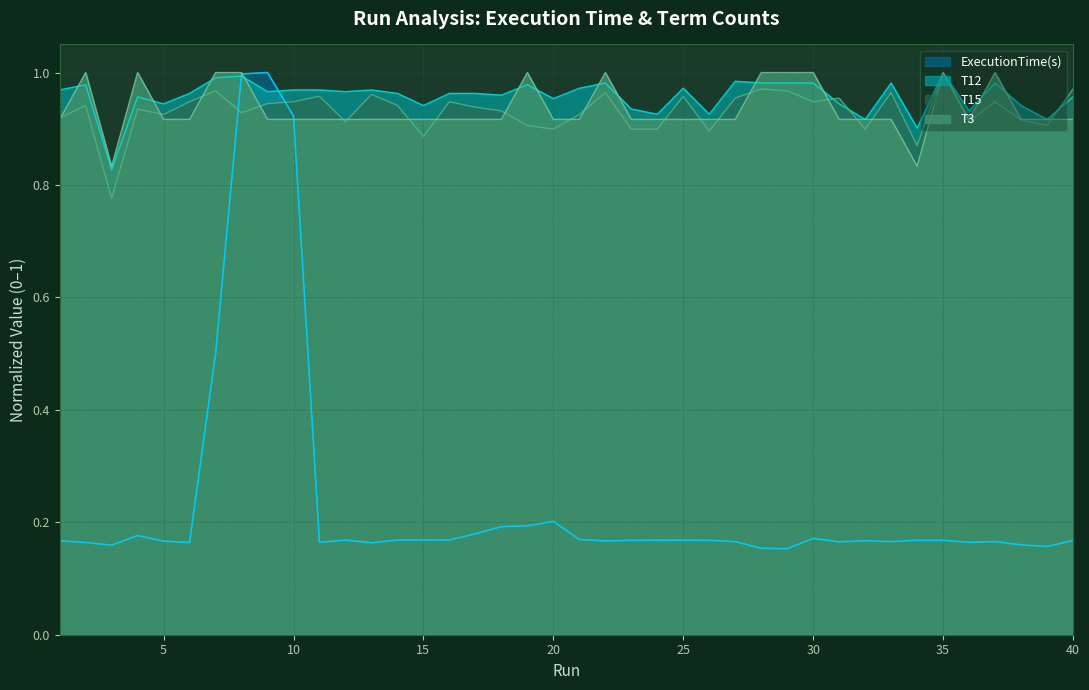

Which series changed the most between 5 and 37?

T3